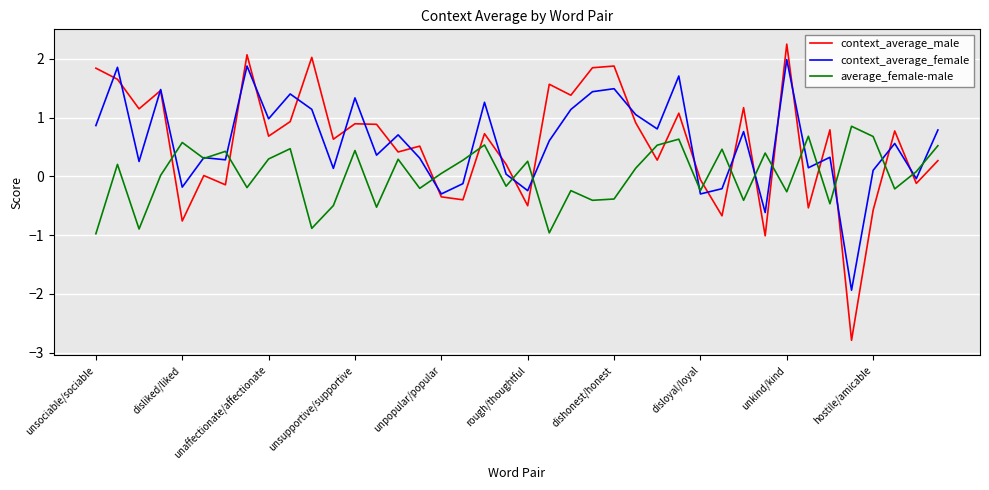

Which series has the widest spread of values?

context_average_male